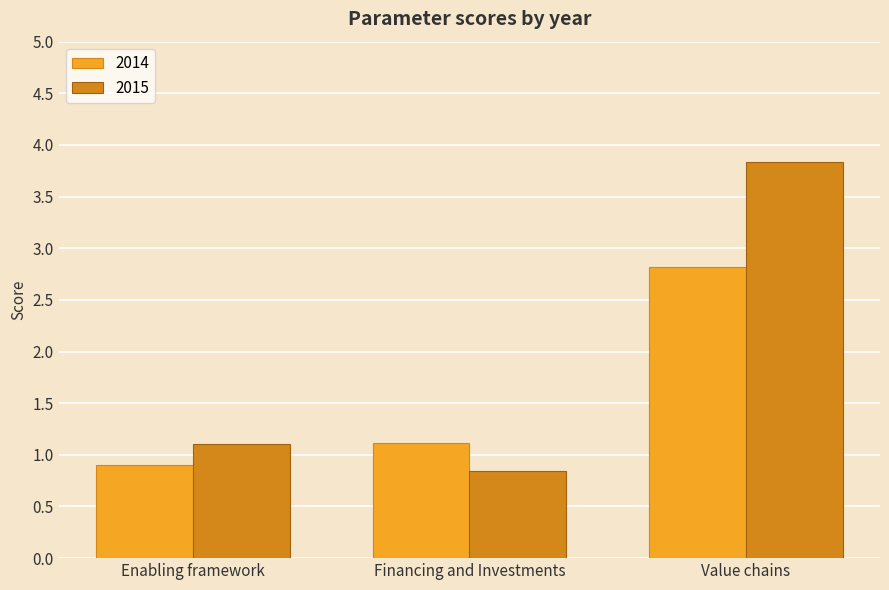

The 2014 series shows 2.8 at Value chains. True or false?

True